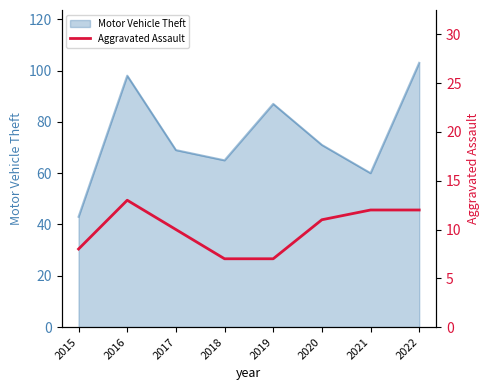

Rank the categories by value from highest to lowest.

2016, 2021, 2022, 2020, 2017, 2015, 2018, 2019